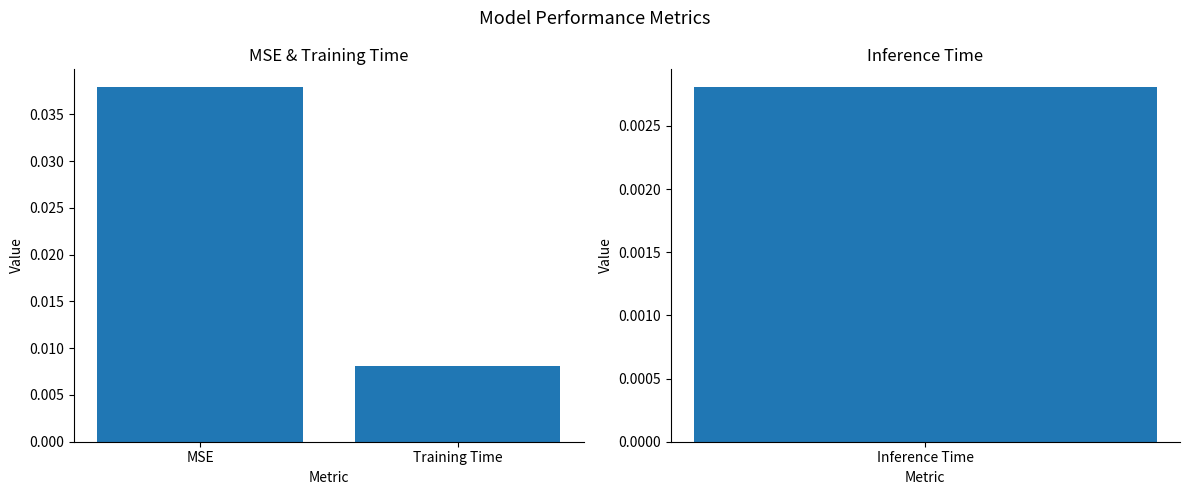

Count the number of categories in the chart.

2